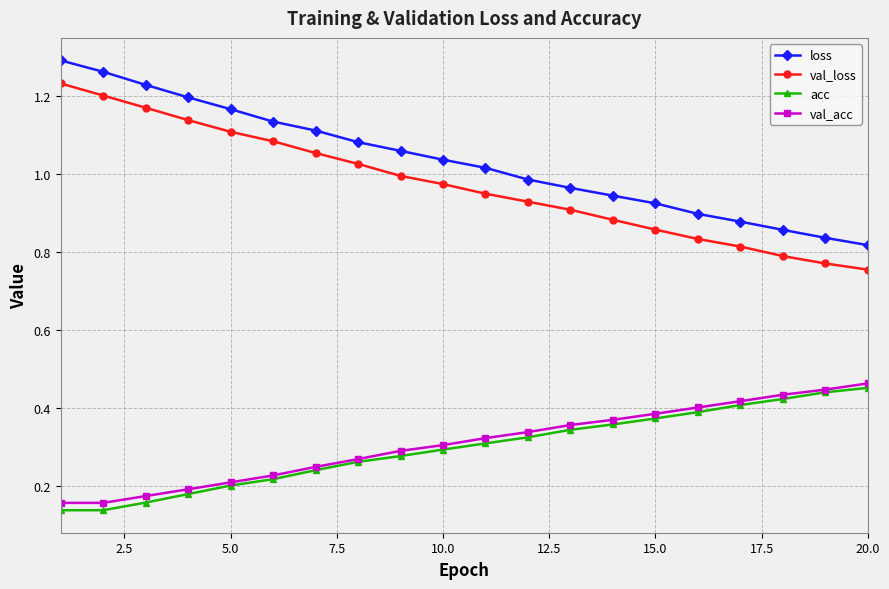

What are all the series names shown in the legend?

loss, val_loss, acc, val_acc